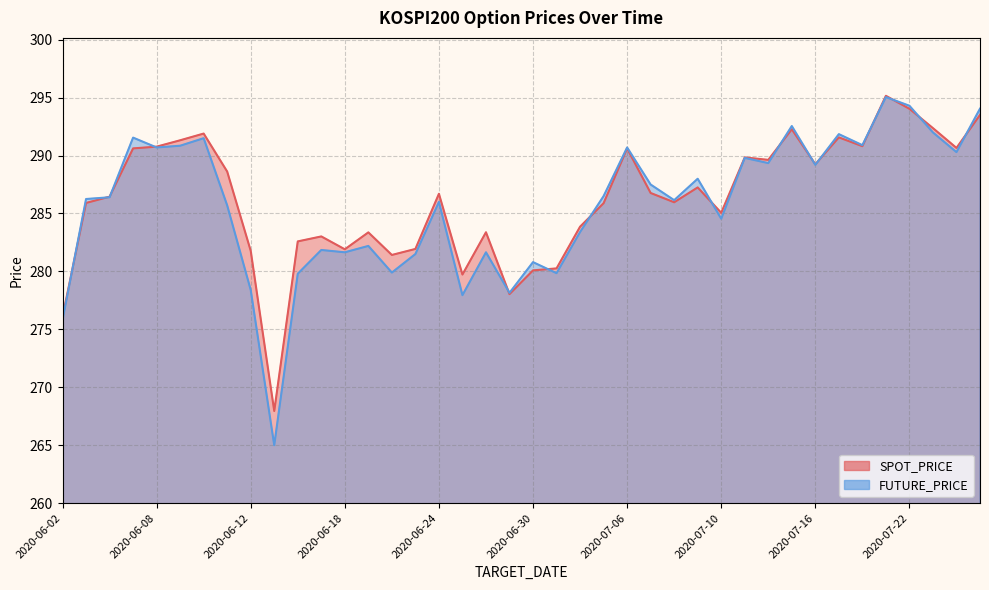

Reading left to right, what are all the values shown in this chart?

SPOT_PRICE: 276.1	285.9	286.4	290.6	290.8	291.3	291.9	288.6	281.8	267.9	282.6	283.0	281.9	283.4	281.4	281.9	286.7	279.7	283.4	278.0	280.1	280.3	283.9	285.9	290.6	286.8	286.0	287.2	285.1	289.8	289.6	292.3	289.2	291.6	290.8	295.2	294.0	292.4	290.7	293.5
FUTURE_PRICE: 275.8	286.2	286.4	291.6	290.7	290.9	291.5	285.7	278.4	265.0	279.8	281.9	281.6	282.2	279.9	281.5	286.0	277.9	281.6	278.1	280.8	279.9	283.4	286.5	290.7	287.5	286.1	288.0	284.6	289.8	289.4	292.6	289.2	291.9	290.9	295.1	294.3	292.0	290.3	294.1